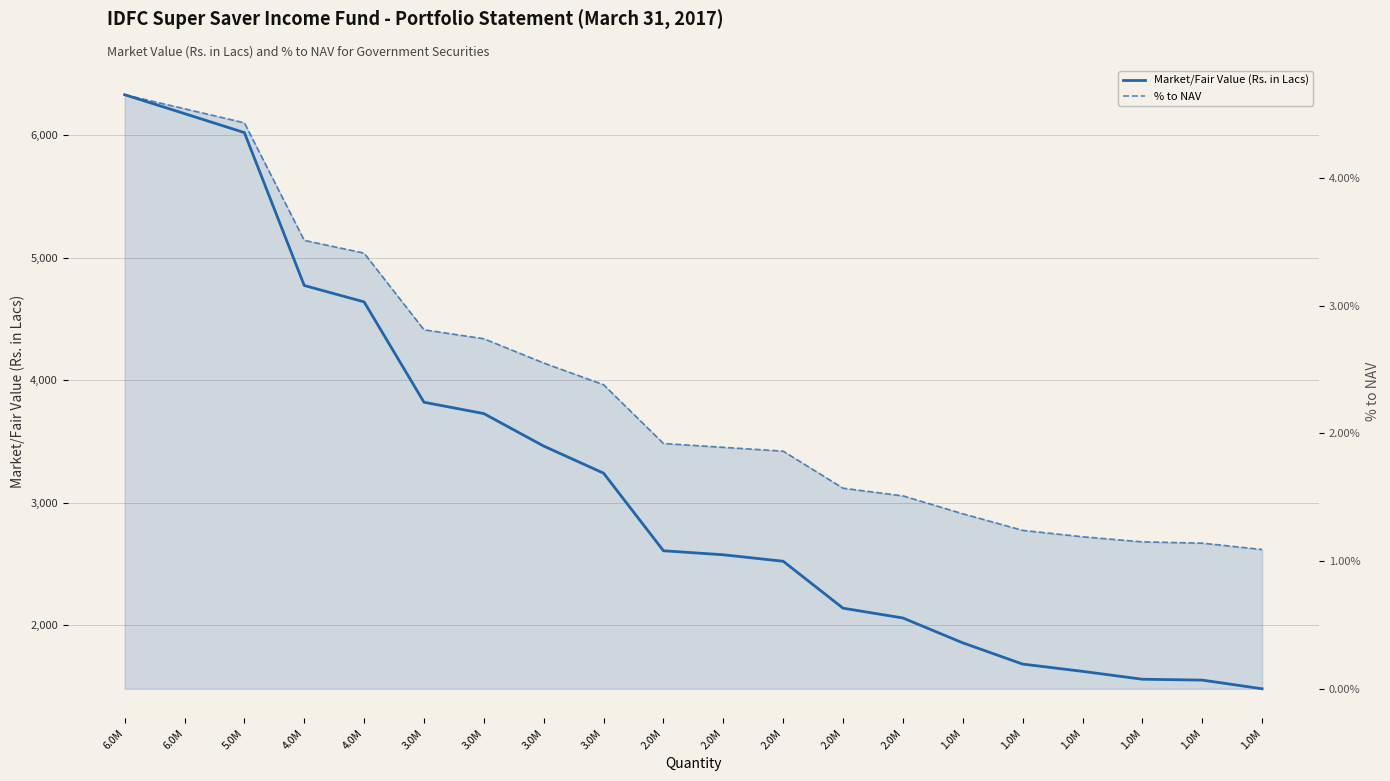

How many distinct data groups are displayed?

2